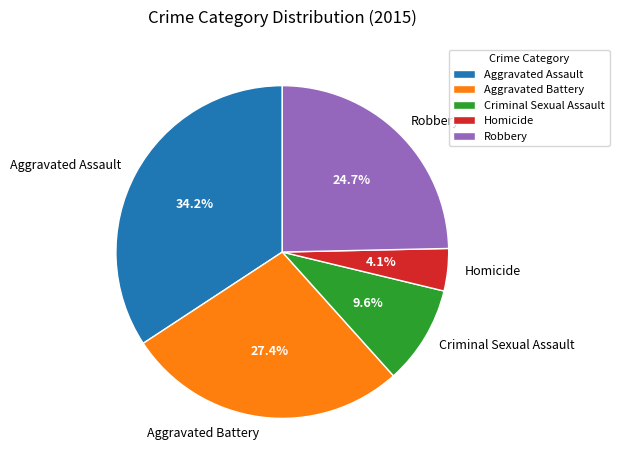

Between Aggravated Battery and Robbery, which is larger?

Aggravated Battery